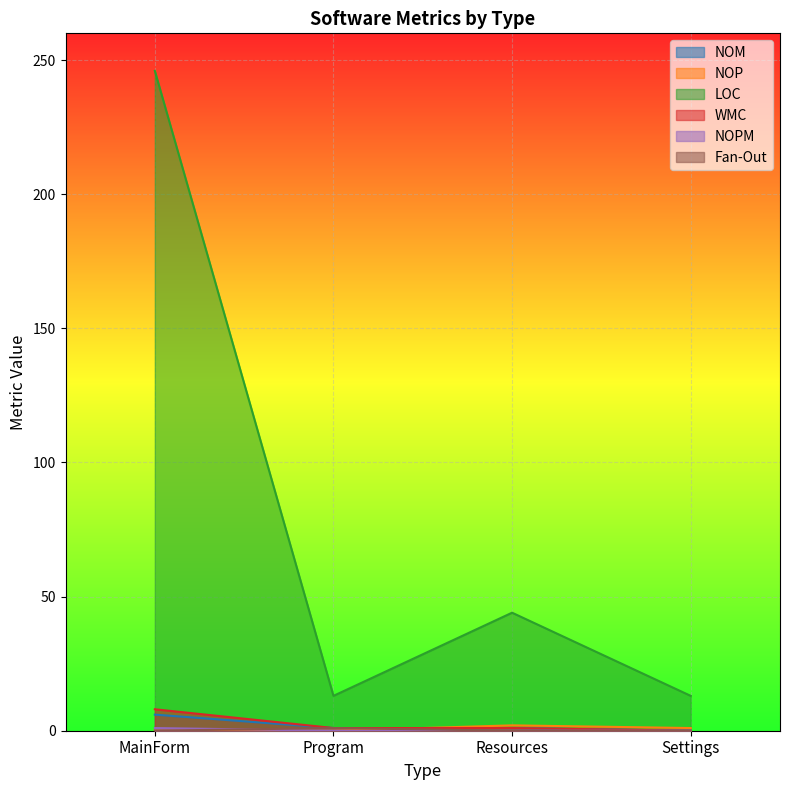

Which series changed the most between MainForm and Program?

LOC